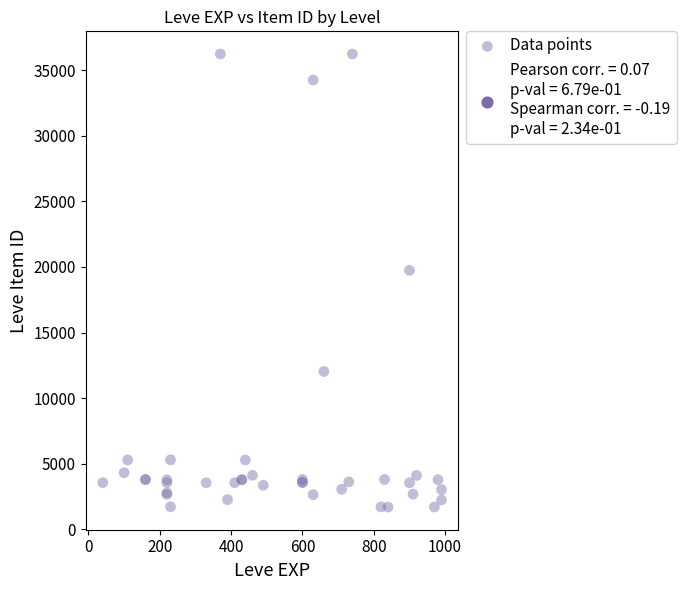

What Y value in the scatter plot is closest to 18967?

19744